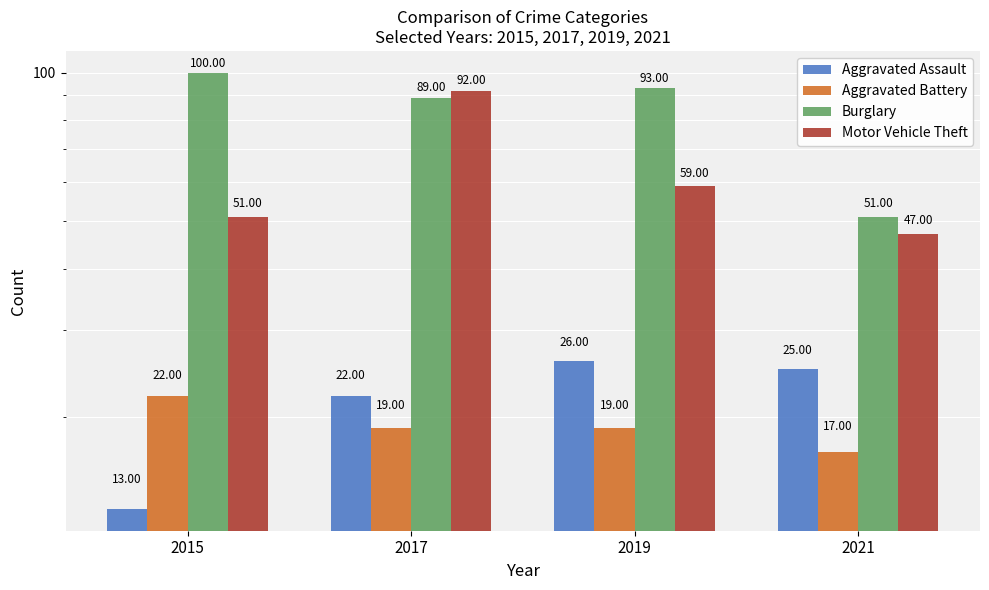

What is the value of the Burglary bar at the 3rd from the left?

93